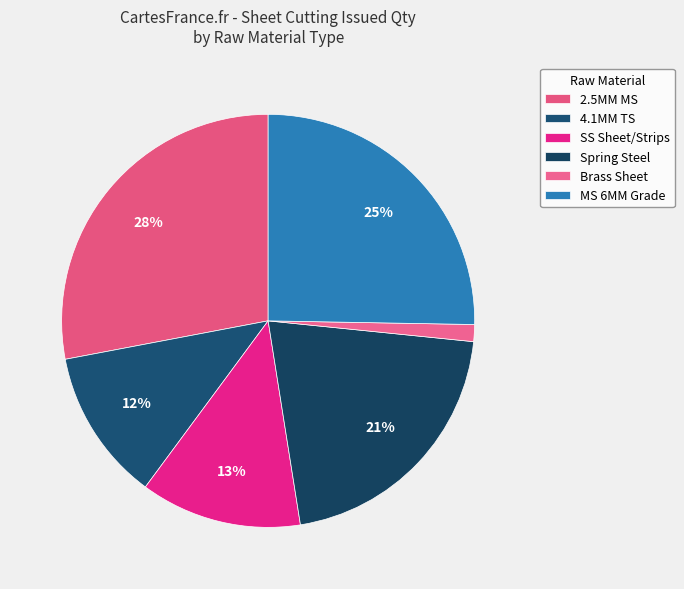

What is the smallest slice in the pie chart?

Brass Sheet